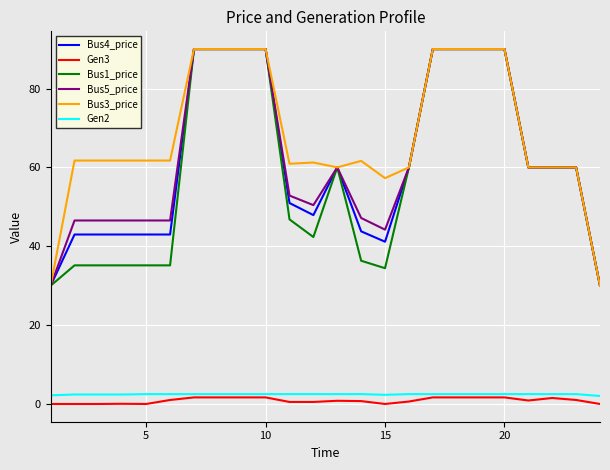

True or false: Bus1_price and Gen3 intersect in this chart.

False